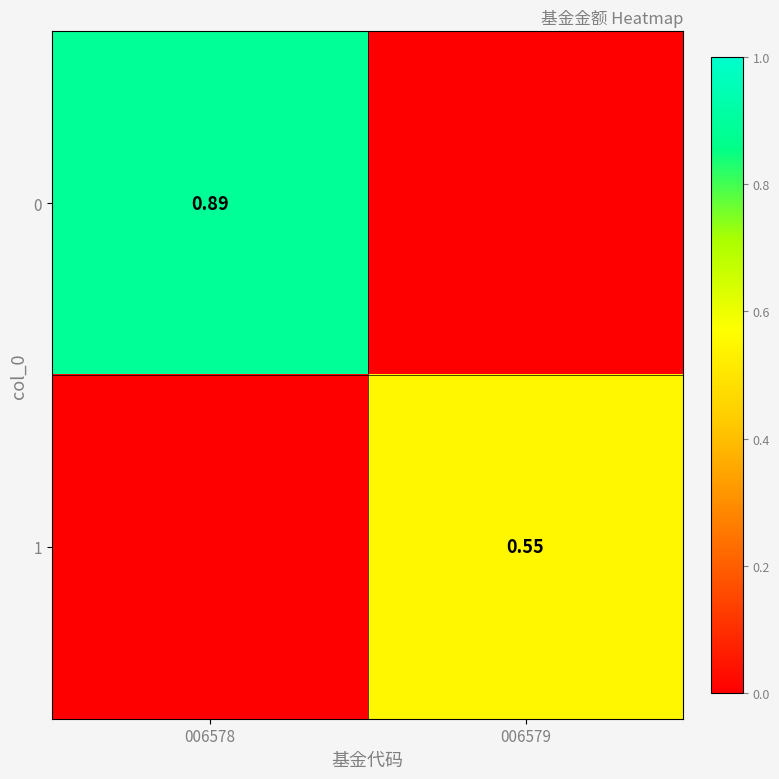

Is the value of 1 at 006579 greater than the value of 0 at 006578?

No